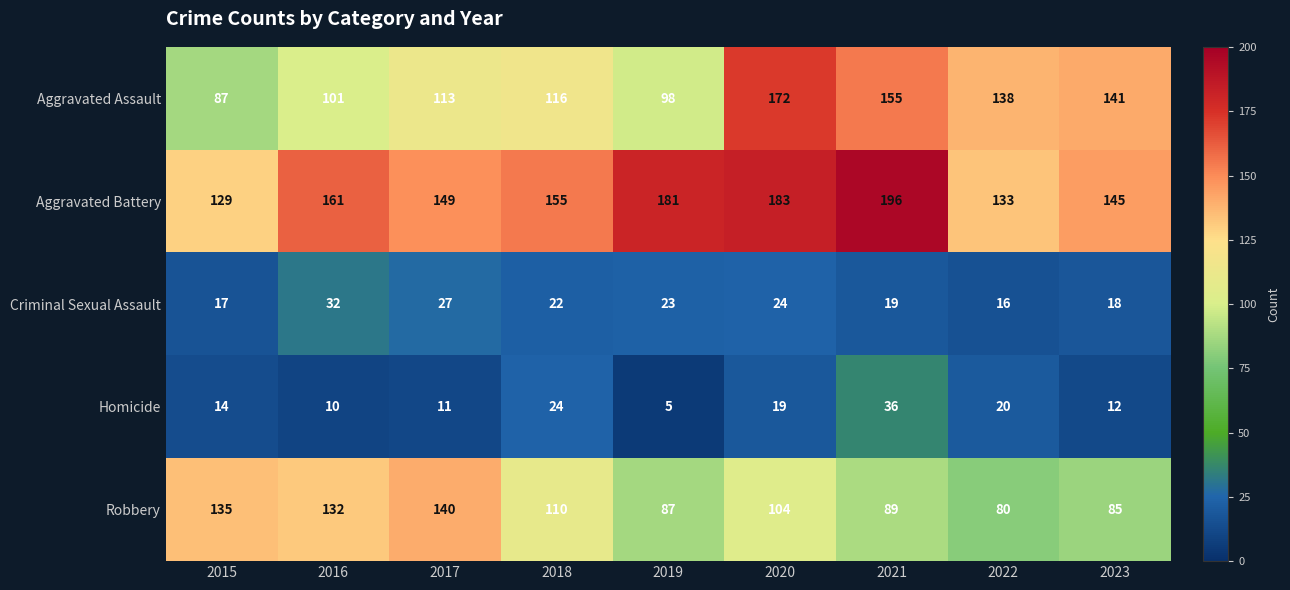

What is the spread (max minus min) of values at 2020?

164